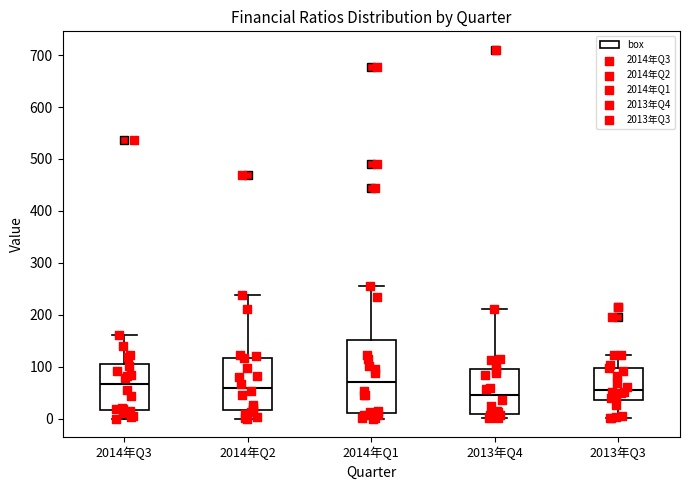

Reading left to right, read every box against the y-axis: the position of its median line, the range the box covers, and the ends of its whiskers. The values are not printed on the chart, so give them approximately, as read against the axis.

2014年Q3: median 70, box 20 to 110, whiskers 0 to 160
2014年Q2: median 60, box 20 to 120, whiskers 0 to 240
2014年Q1: median 70, box 10 to 150, whiskers 0 to 260
2013年Q4: median 50, box 10 to 90, whiskers 0 to 210
2013年Q3: median 60, box 40 to 100, whiskers 0 to 120